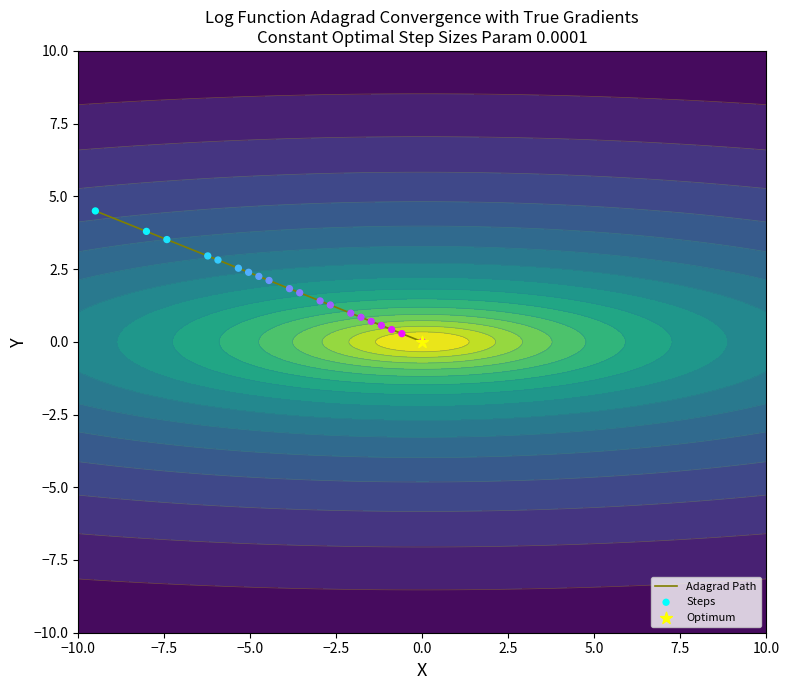

What is the maximum value for Adagrad Path?

4.5